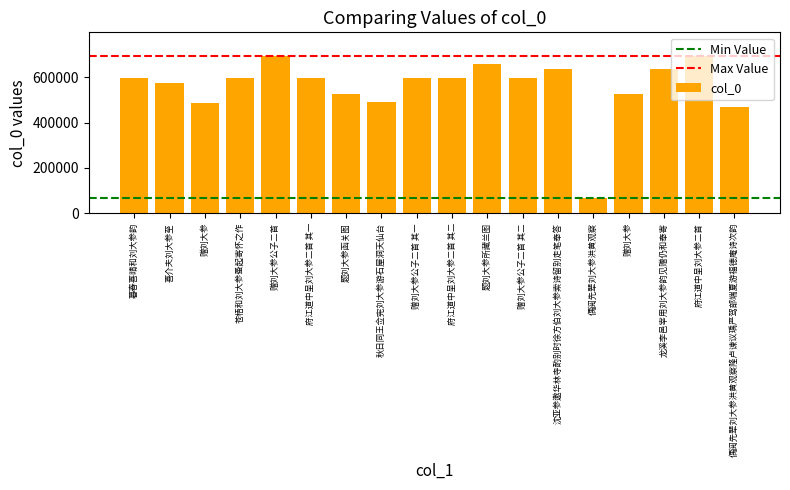

How many distinct data groups are displayed?

1